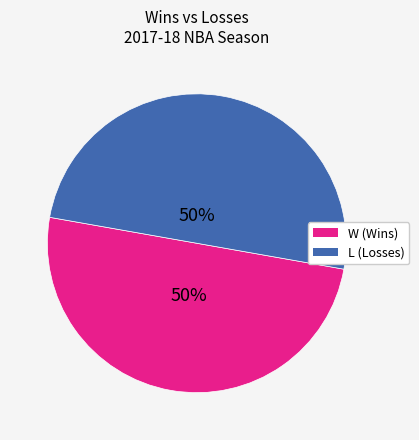

How many slices are in this pie chart?

2